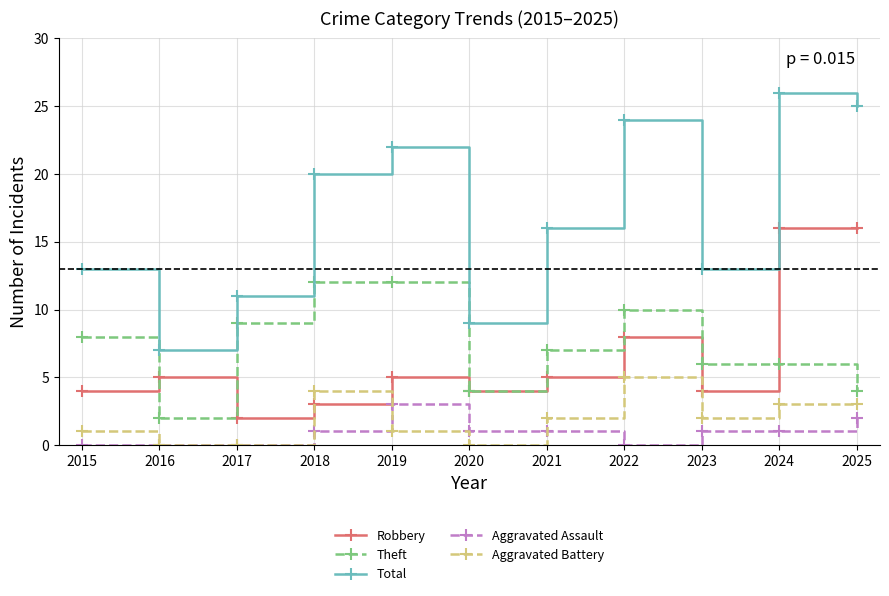

Which series has the largest total across all categories?

Total